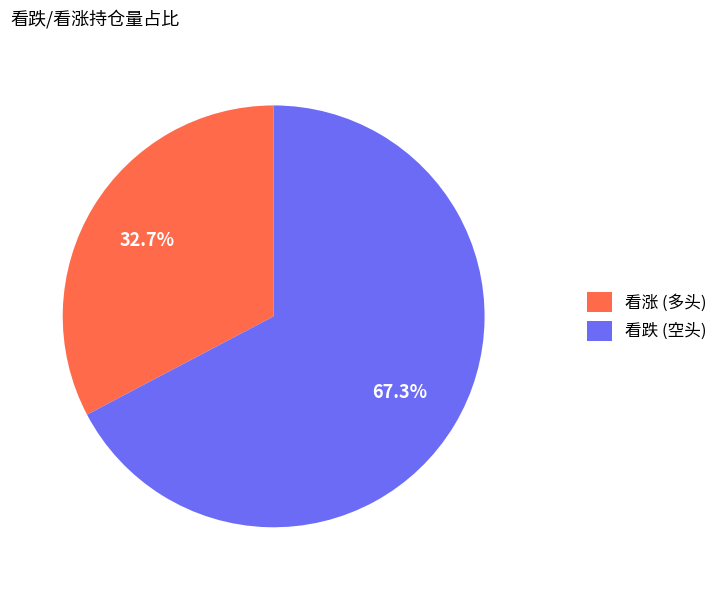

What is the majority slice?

看跌 (空头)